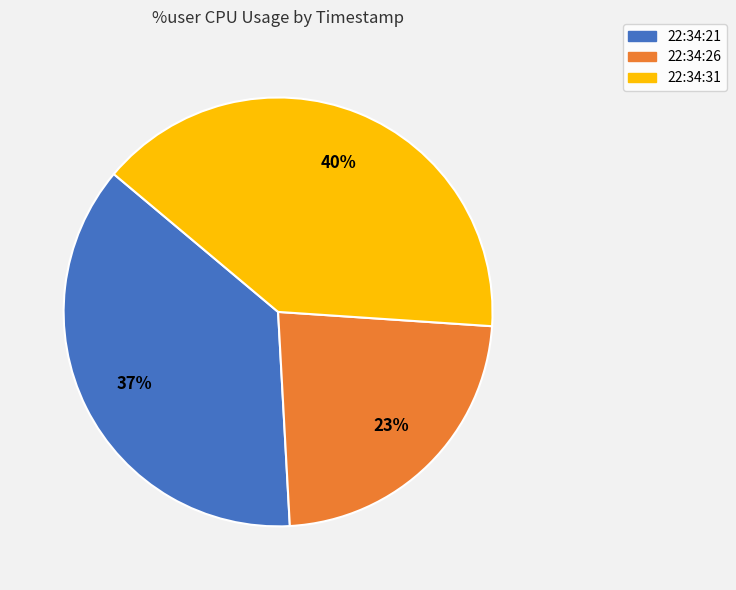

Rank the categories by value from lowest to highest.

22:34:26, 22:34:21, 22:34:31